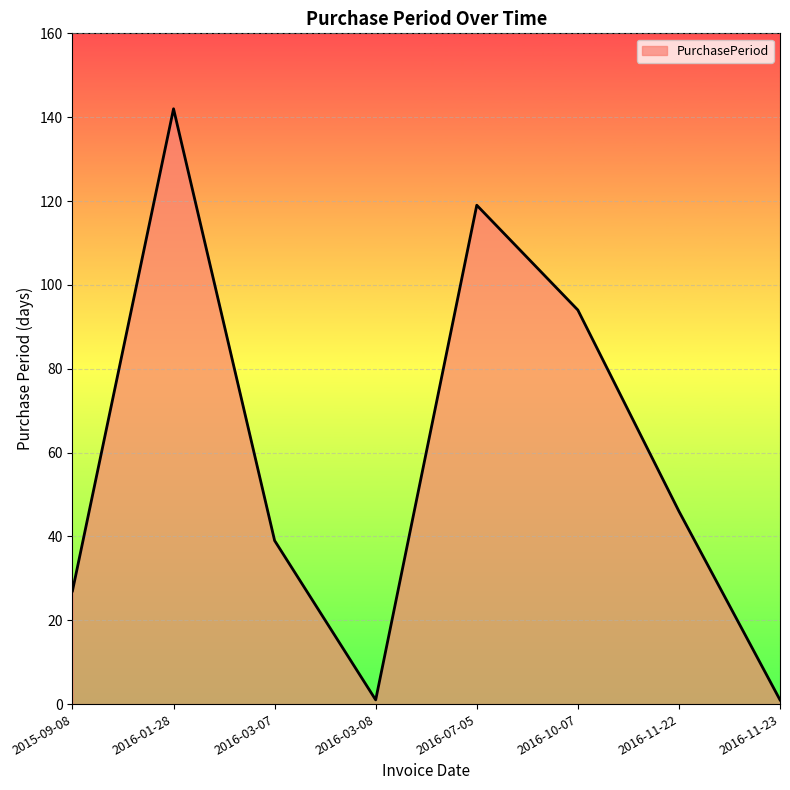

Is it true that the value at 2016-11-22 is 10?

False